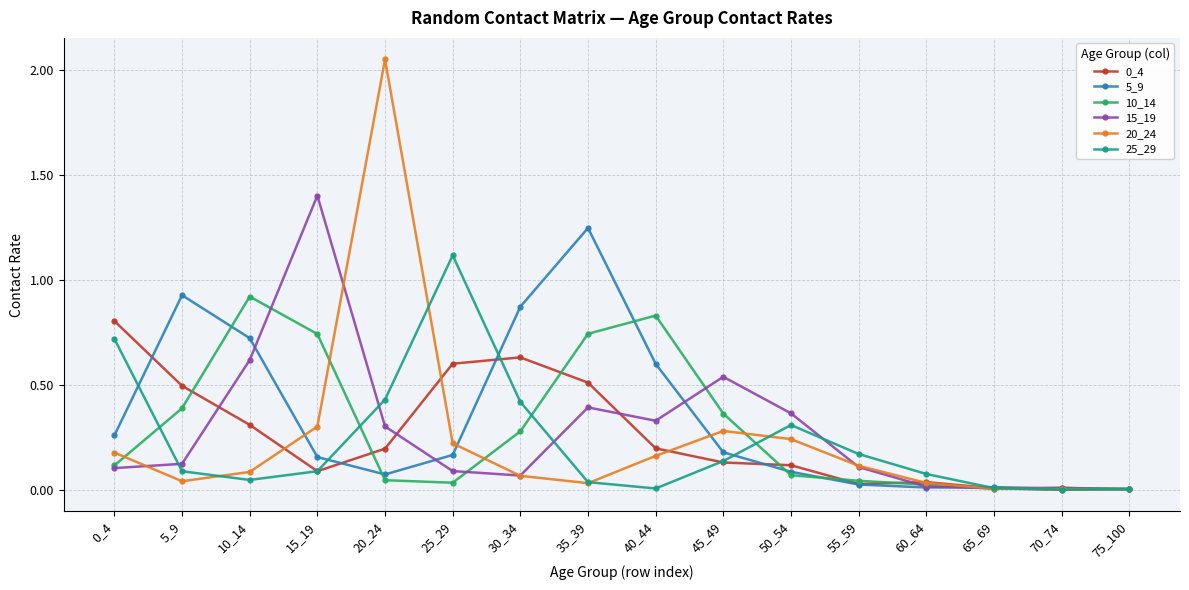

True or false: 5_9 has more than 0 points higher than both neighbors.

True